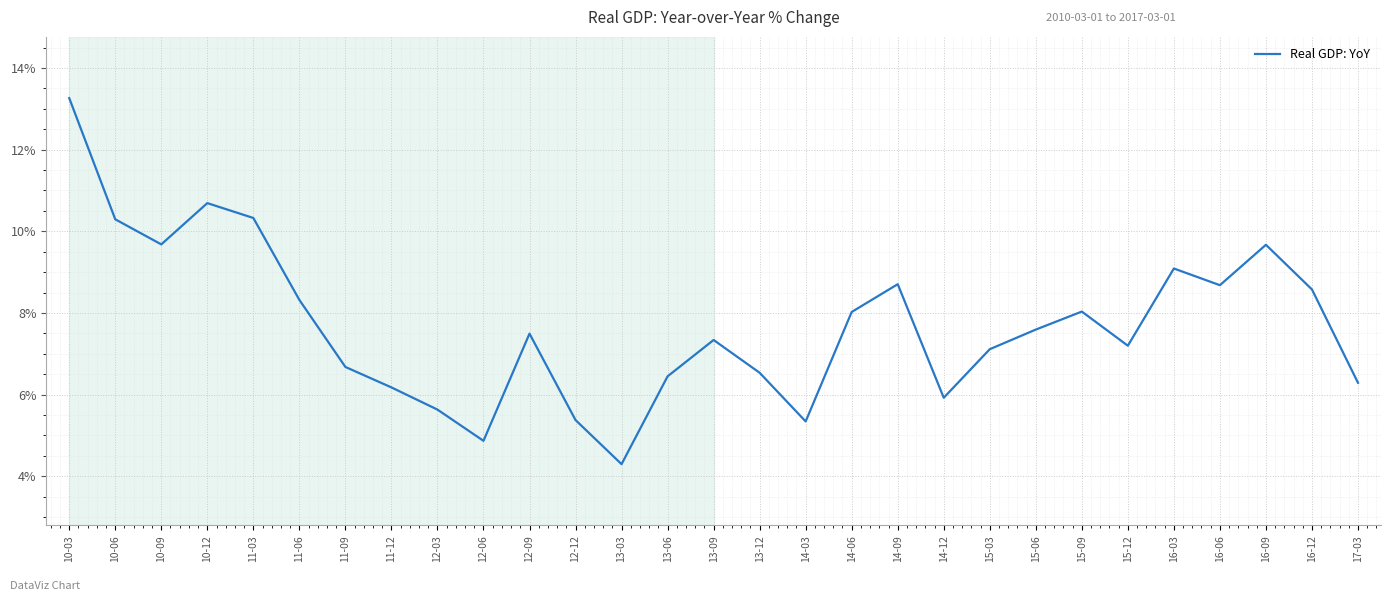

What is the sum of all values?

223.6